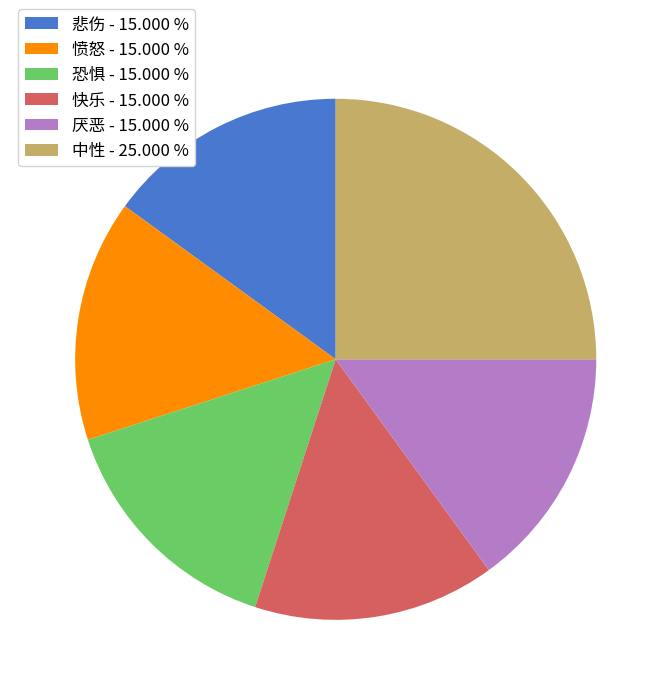

Does 厌恶 represent more than half of the total?

No